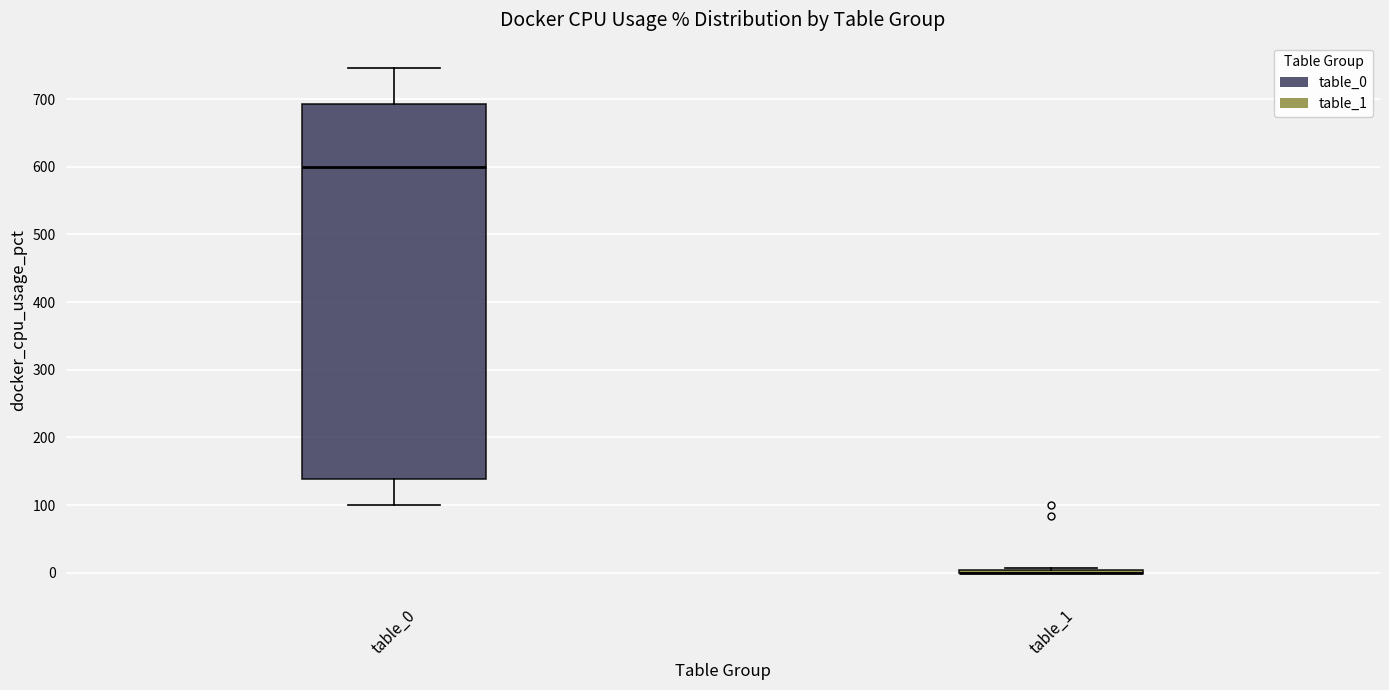

Where does the upper whisker of the box for table_0 end on the y-axis? The values are not printed on the chart, so give them approximately, as read against the axis.

750